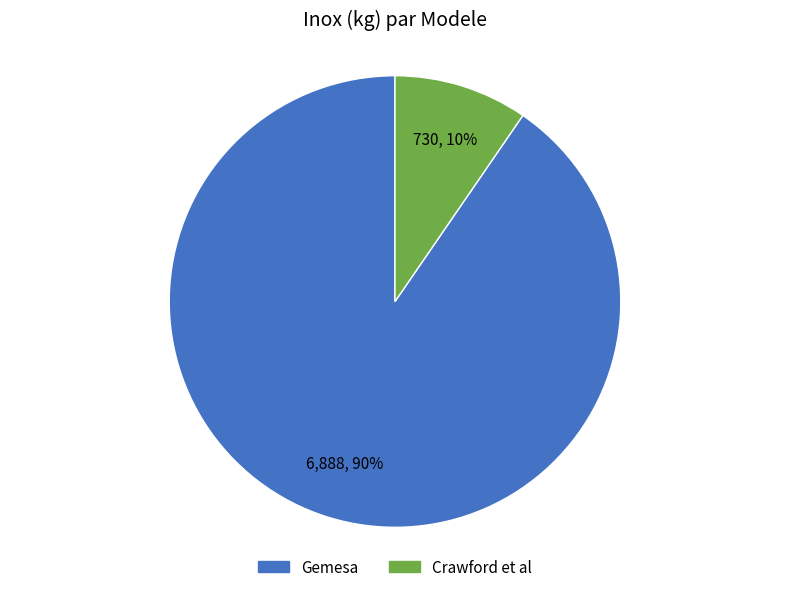

What is the largest slice in the pie chart?

Gemesa